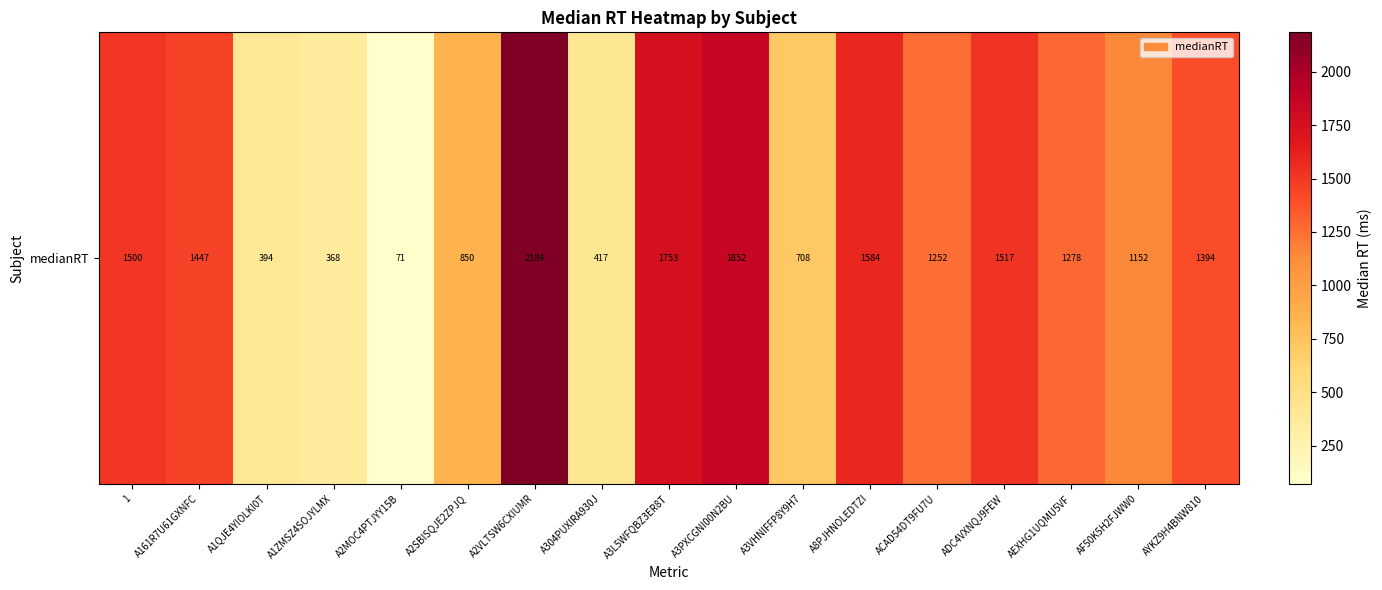

What is the minimum value shown in the chart?

71.0